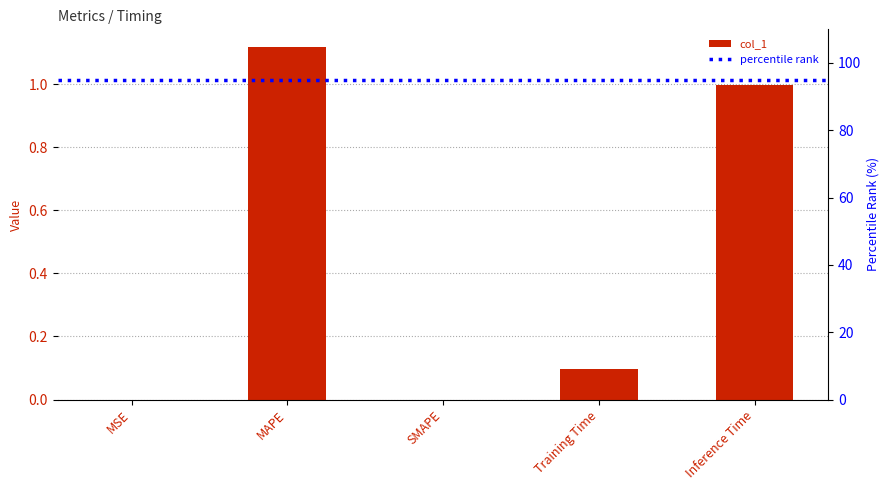

Reading left to right, extract all data points from this chart.

MSE=0.0	MAPE=1.1	SMAPE=0.0	Training Time=0.1	Inference Time=1.0